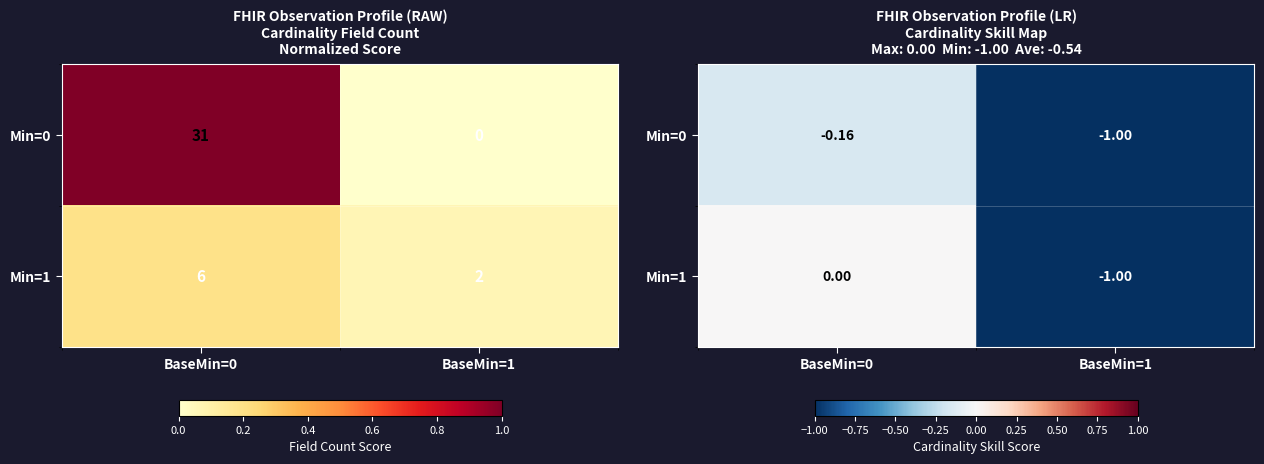

Between BaseMin=0 and BaseMin=1, which series saw the biggest shift?

Min=1